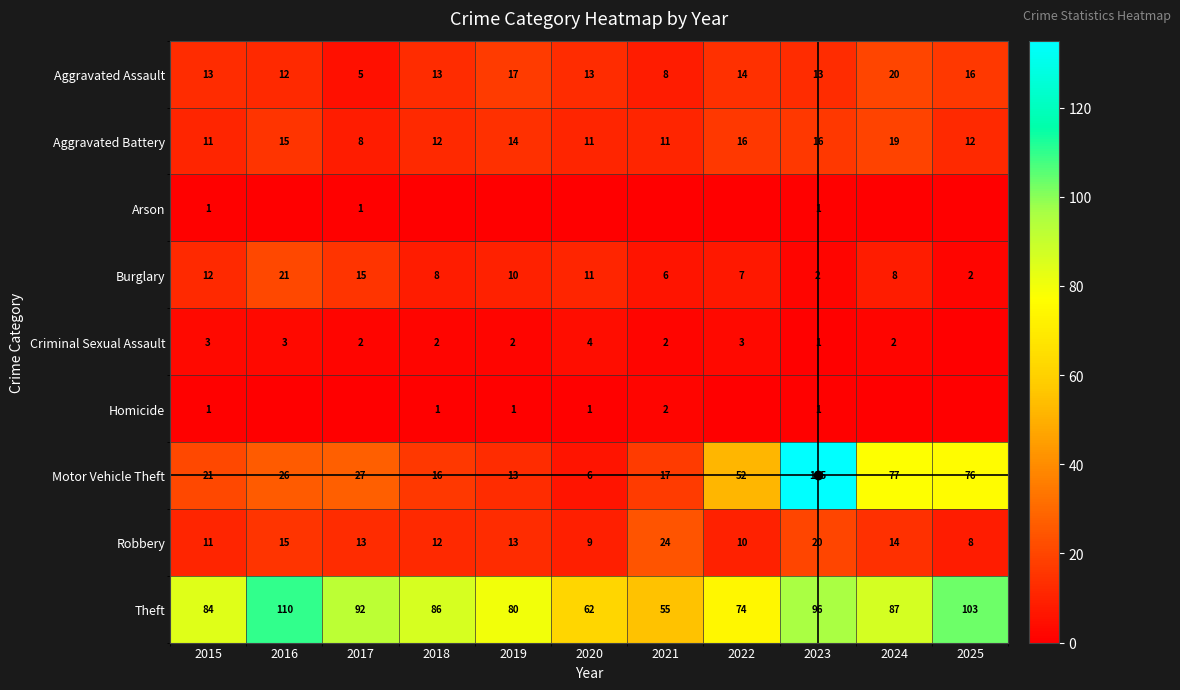

What is the difference between the highest and lowest values at 2025?

103